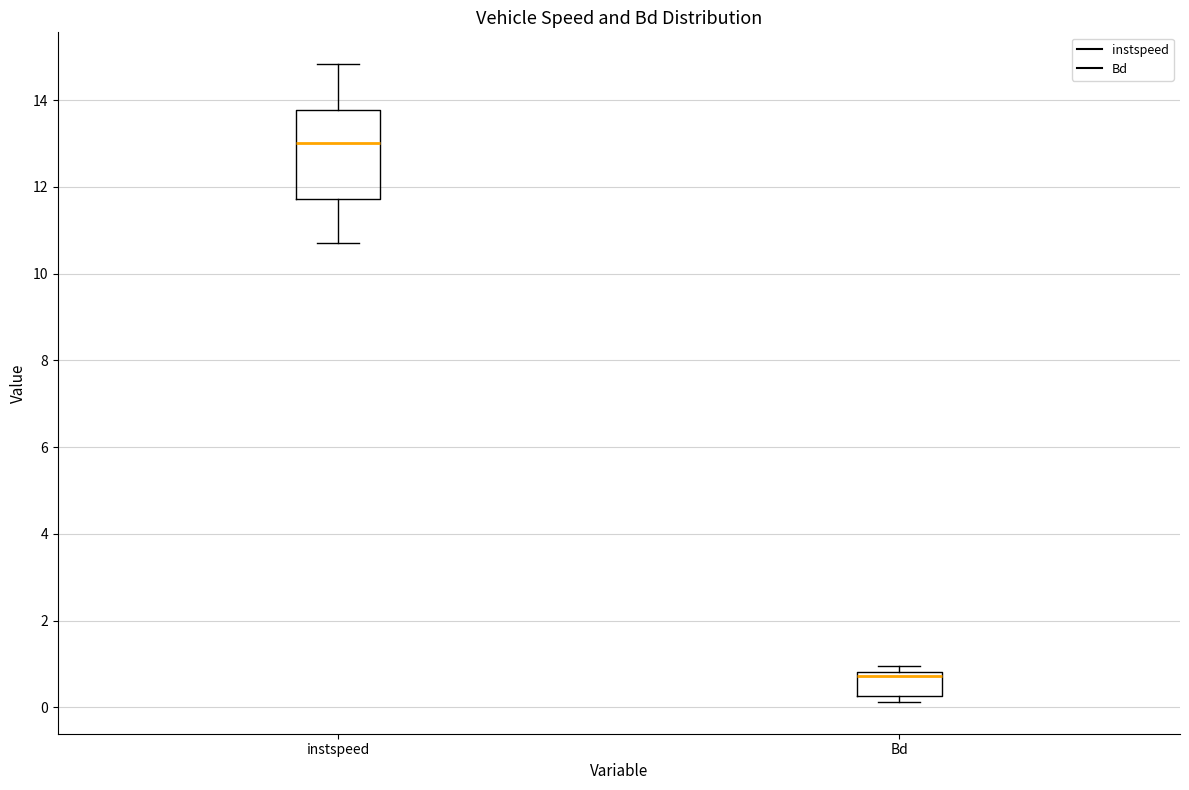

Where is the upper edge of the box for Bd on the y-axis? The values are not printed on the chart, so give them approximately, as read against the axis.

0.8